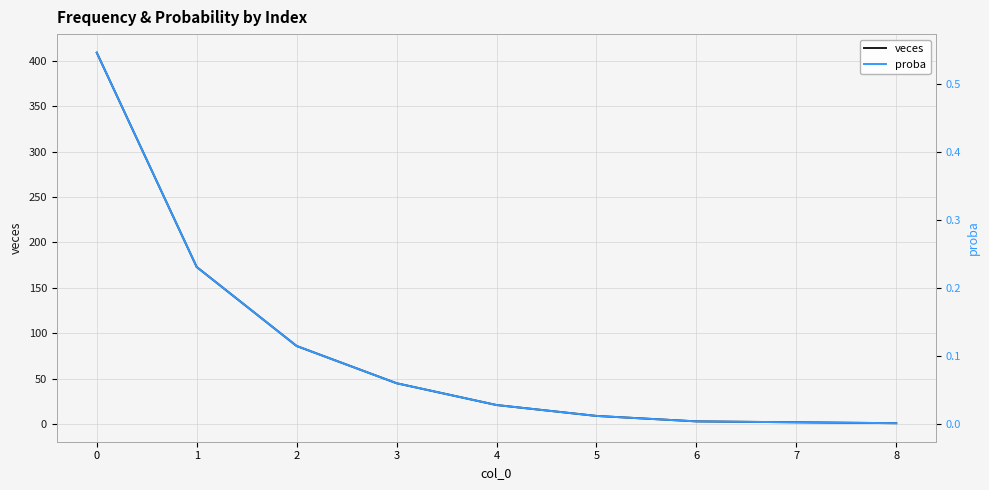

True or false: veces has more than 0 points higher than both neighbors.

False